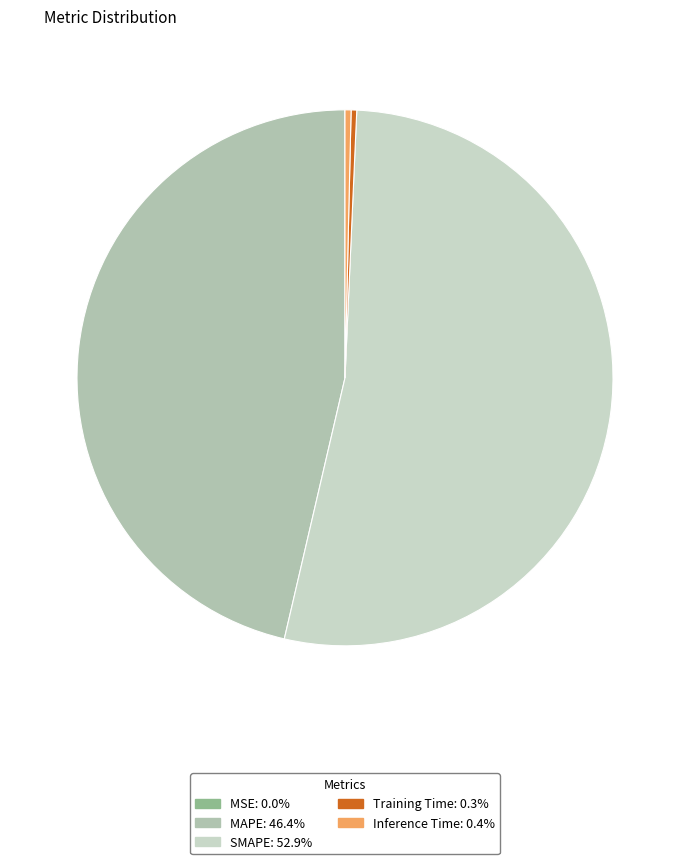

Which slice is the smallest?

MSE